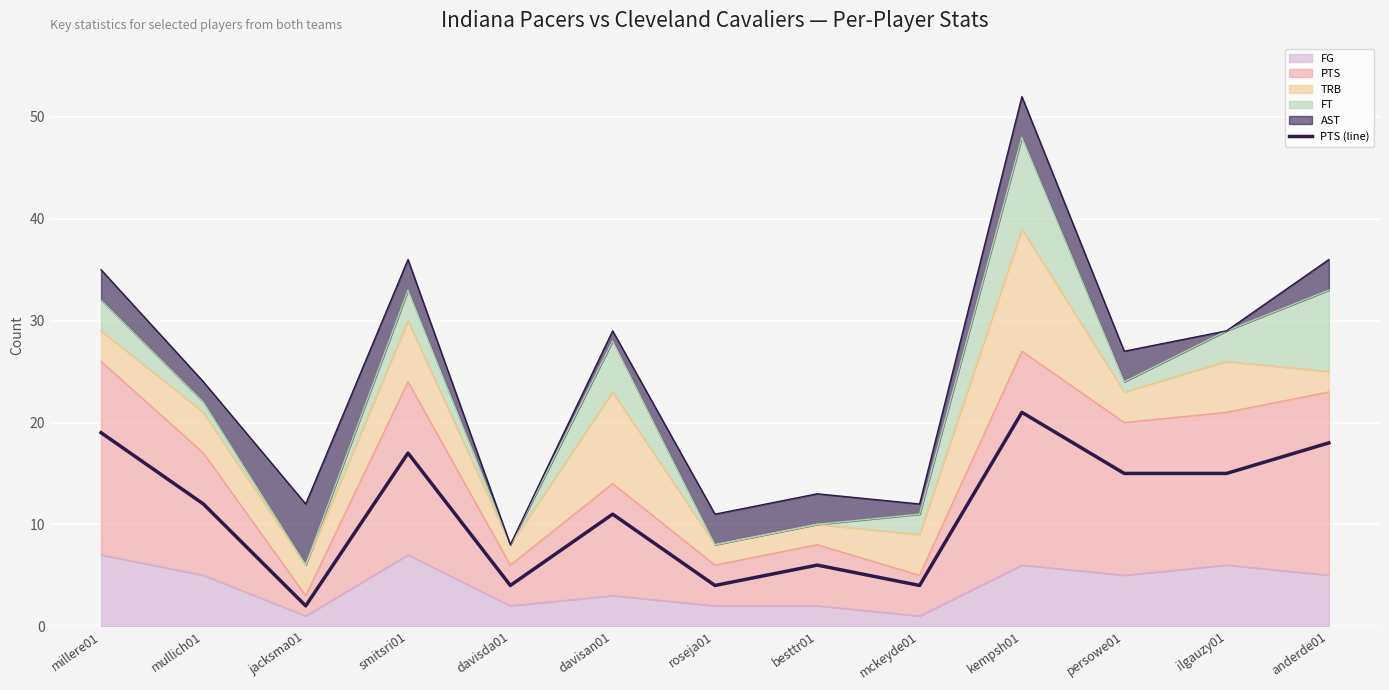

Where is the first local maximum?

smitsri01